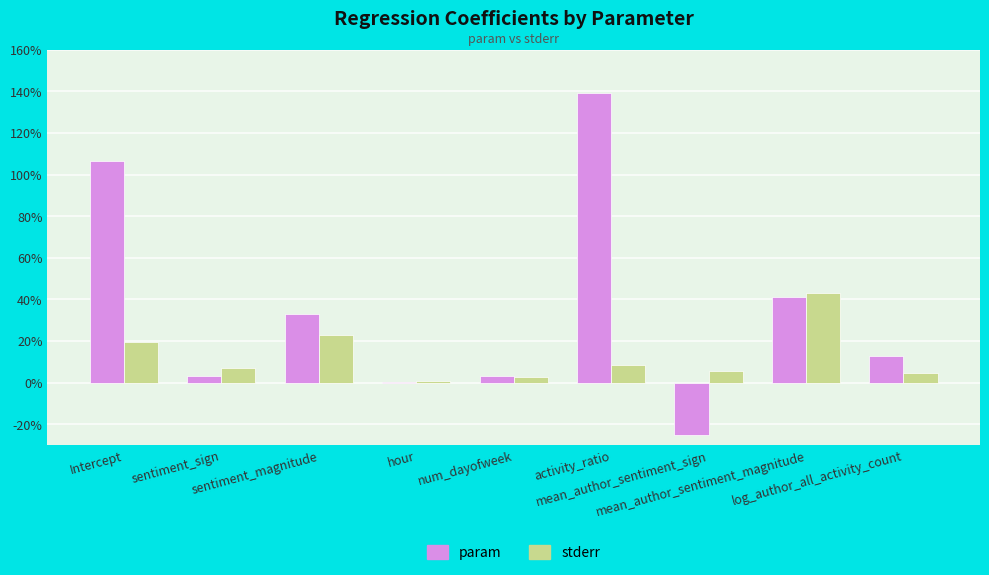

Reading left to right, extract all data points from this chart.

param: Intercept=1.1	sentiment_sign=0.0	sentiment_magnitude=0.3	hour=0.0	num_dayofweek=0.0	activity_ratio=1.4	mean_author_sentiment_sign=-0.3	mean_author_sentiment_magnitude=0.4	log_author_all_activity_count=0.1
stderr: Intercept=0.2	sentiment_sign=0.1	sentiment_magnitude=0.2	hour=0.0	num_dayofweek=0.0	activity_ratio=0.1	mean_author_sentiment_sign=0.1	mean_author_sentiment_magnitude=0.4	log_author_all_activity_count=0.0